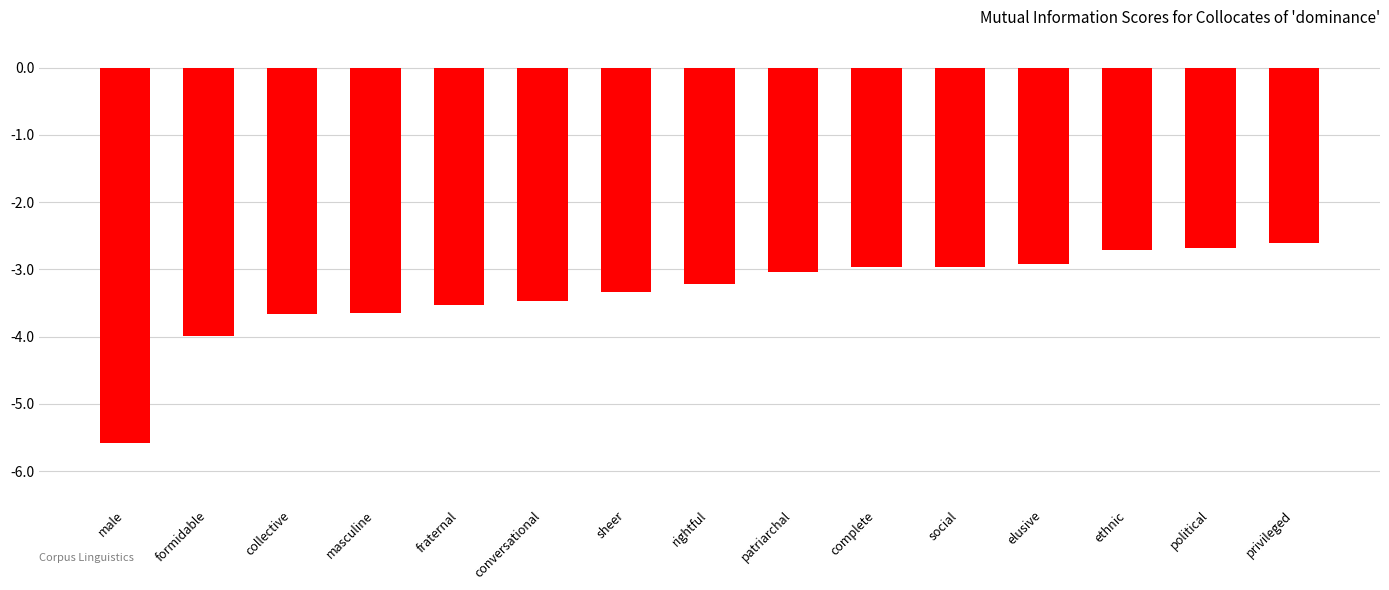

Reading left to right, what are all the values shown in this chart?

-5.6	-4.0	-3.7	-3.7	-3.5	-3.5	-3.3	-3.2	-3.0	-3.0	-3.0	-2.9	-2.7	-2.7	-2.6